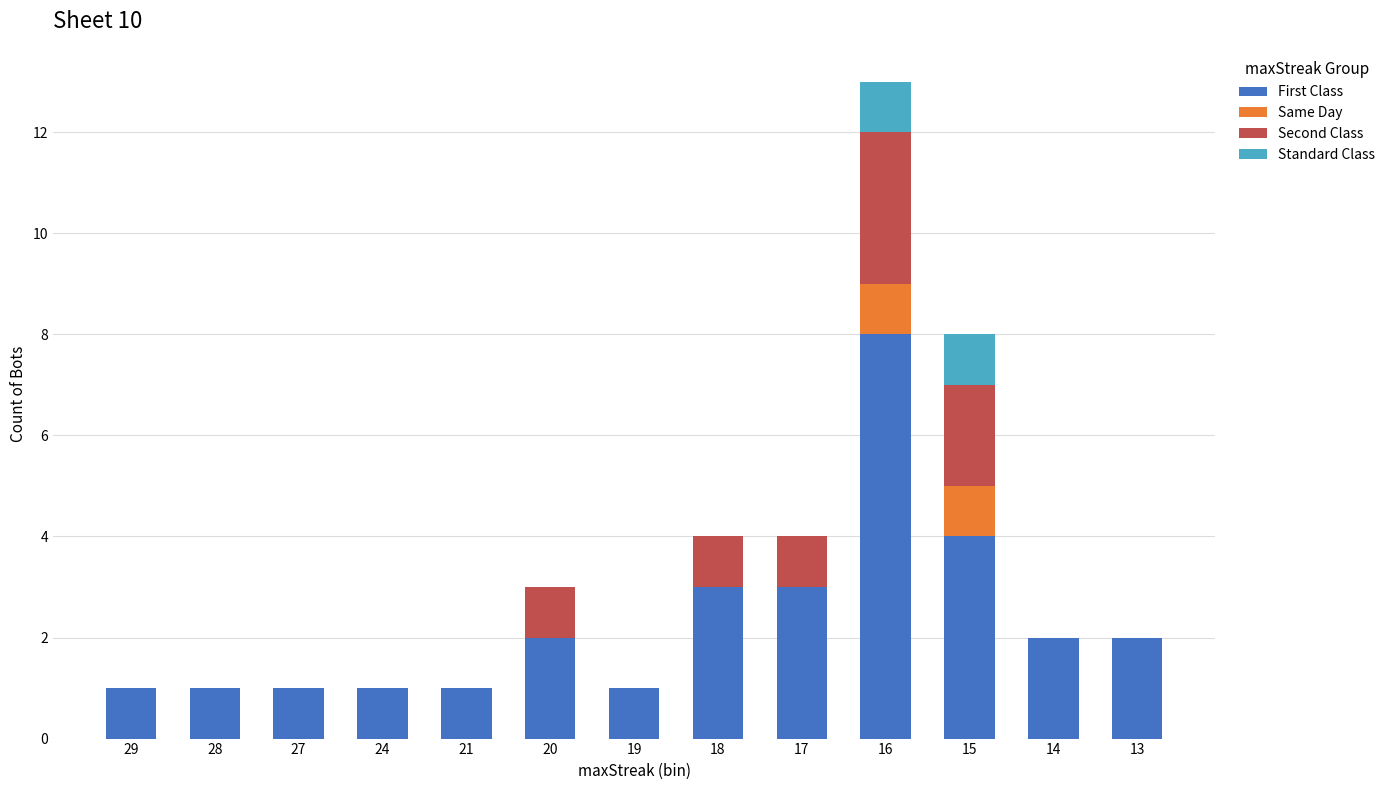

At which category is the sum across all series the highest?

16